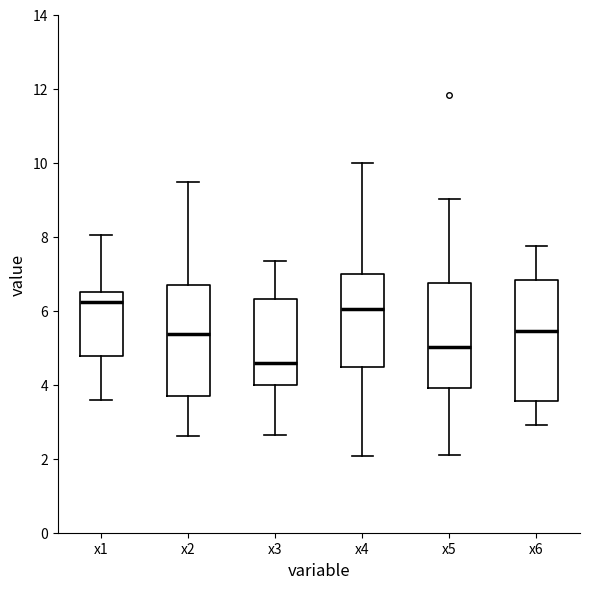

Where is the upper edge of the box for x1 on the y-axis? The values are not printed on the chart, so give them approximately, as read against the axis.

6.4